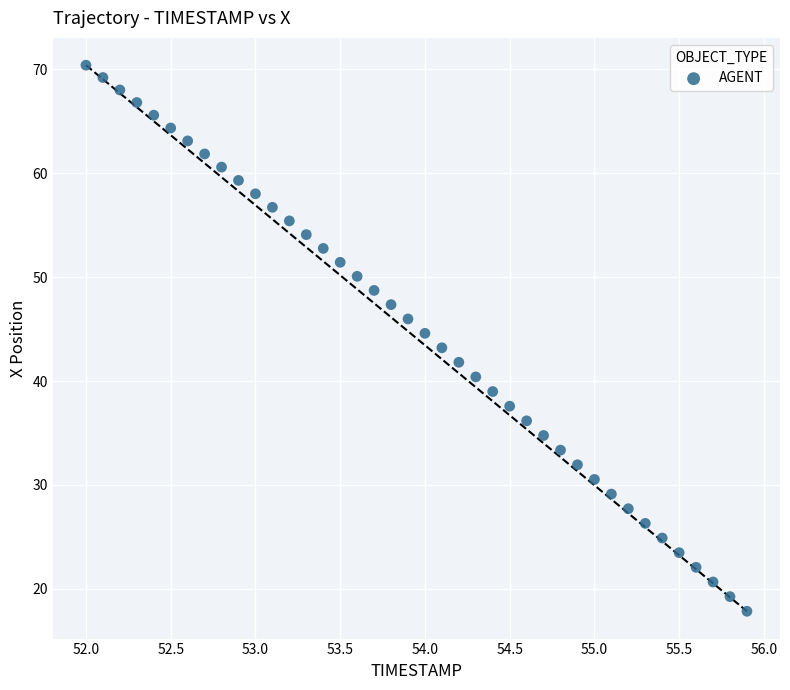

What is the range of X values (max minus min)?

3.9